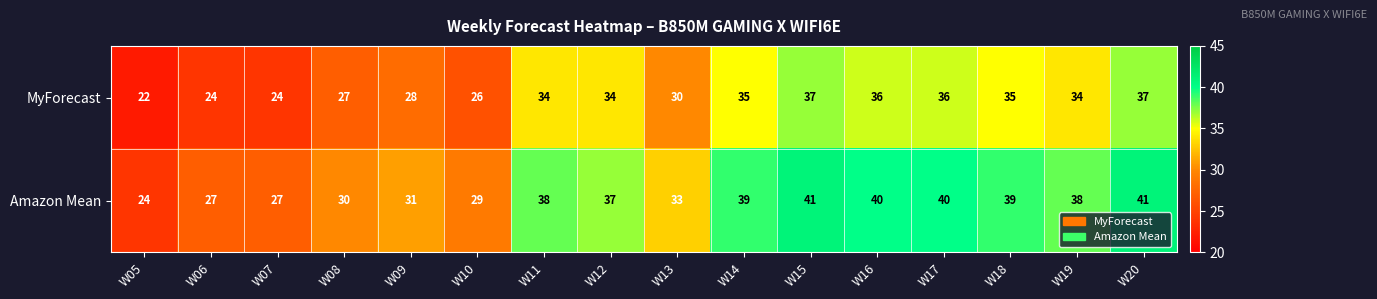

List the series in order of their peak value, highest first.

Amazon Mean, MyForecast